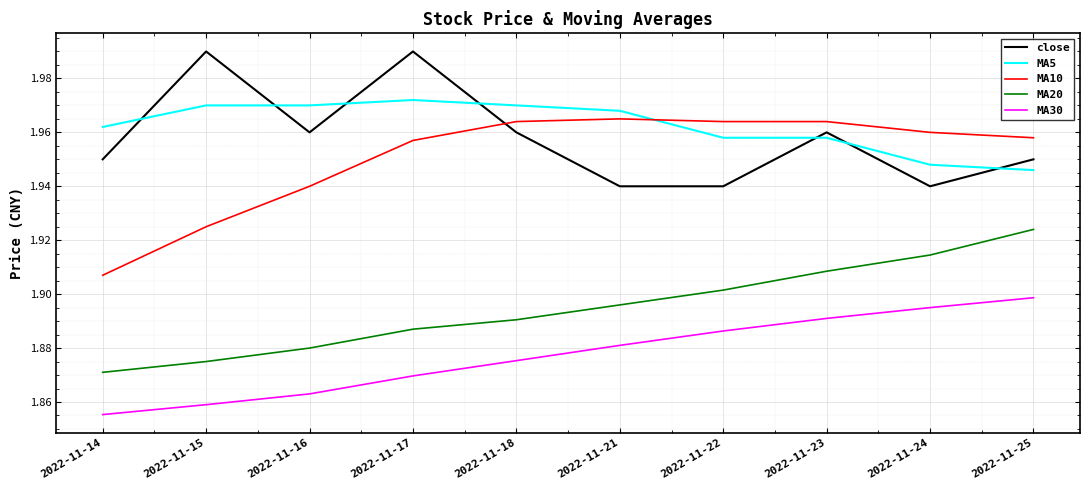

What is the total value across all series at 2022-11-15?

9.6